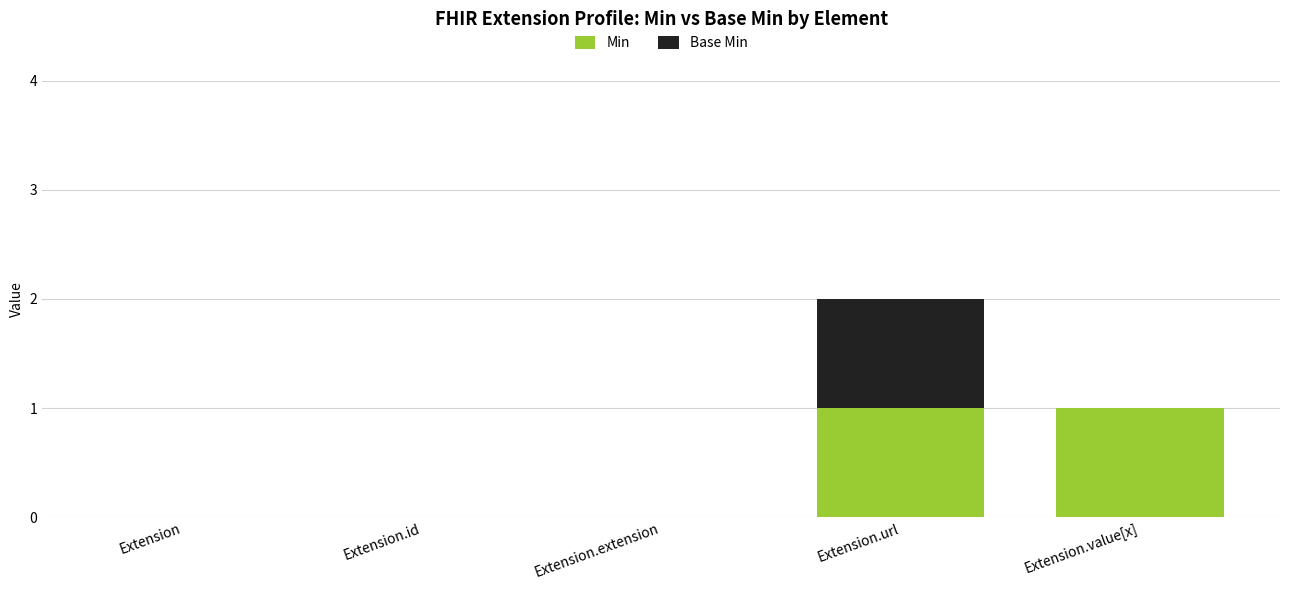

Is it true that Min equals 2 at Extension.url?

False